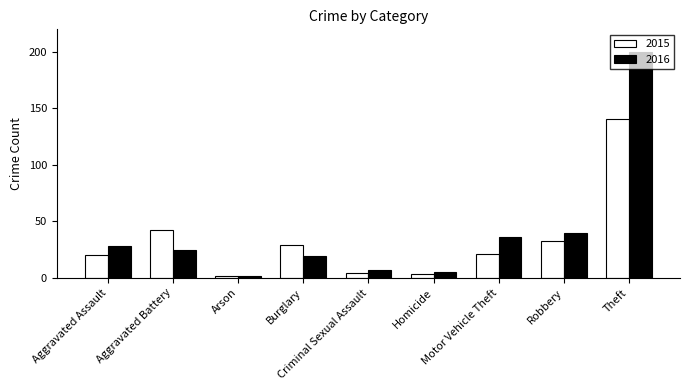

What is the sum of the 2016 values at Arson and Theft?

202